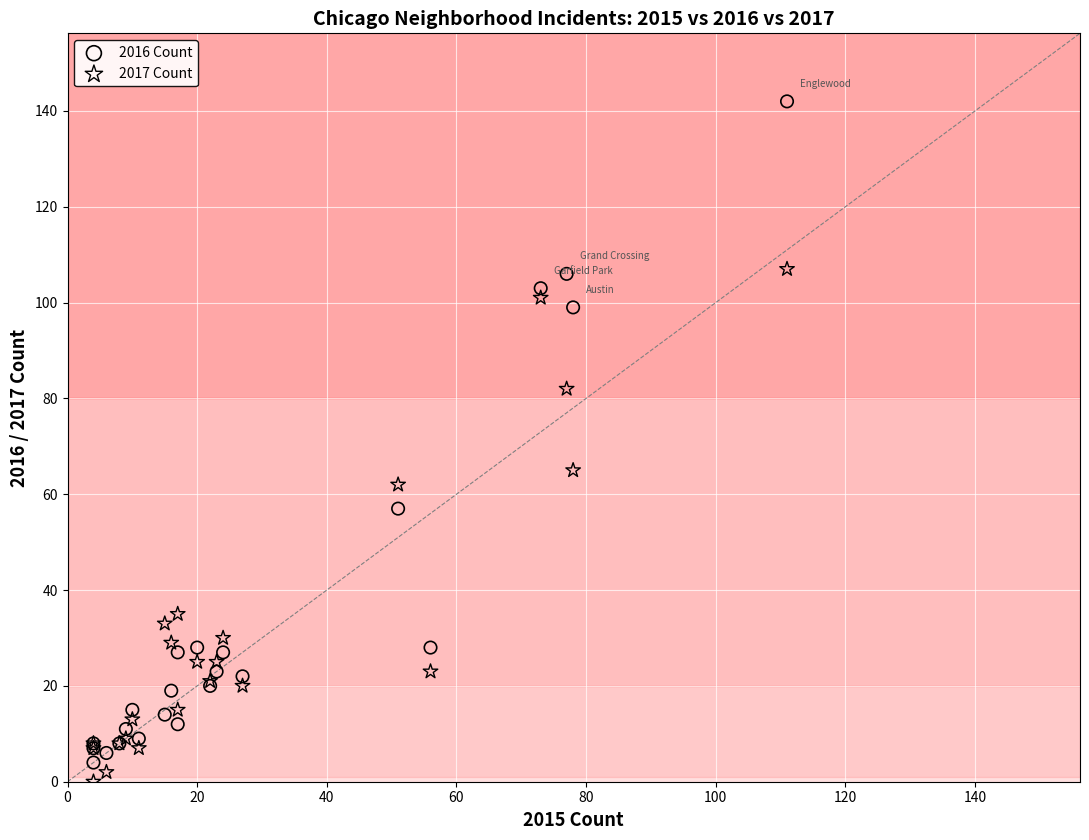

Across all series, what Y value is closest to 71?

65